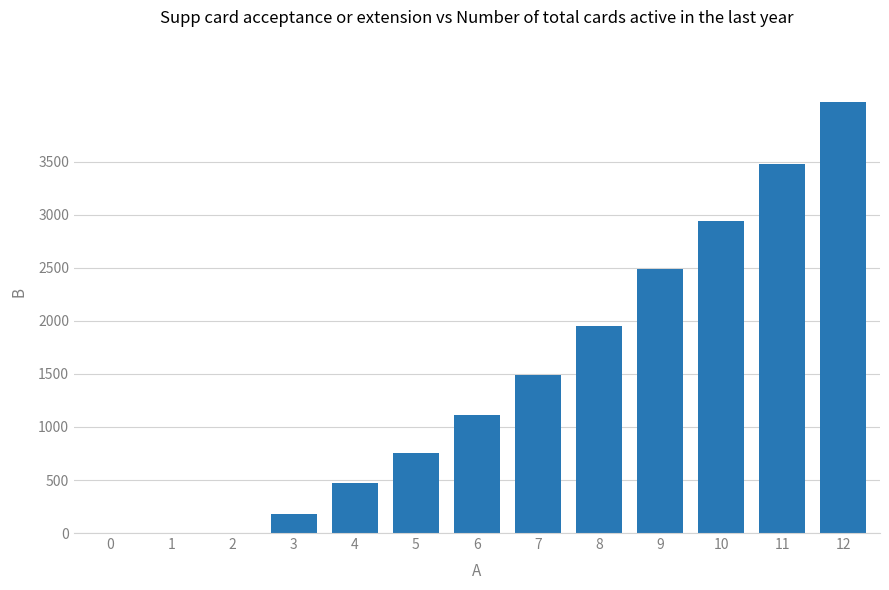

True or false: the data shows 2772 at 8.

False